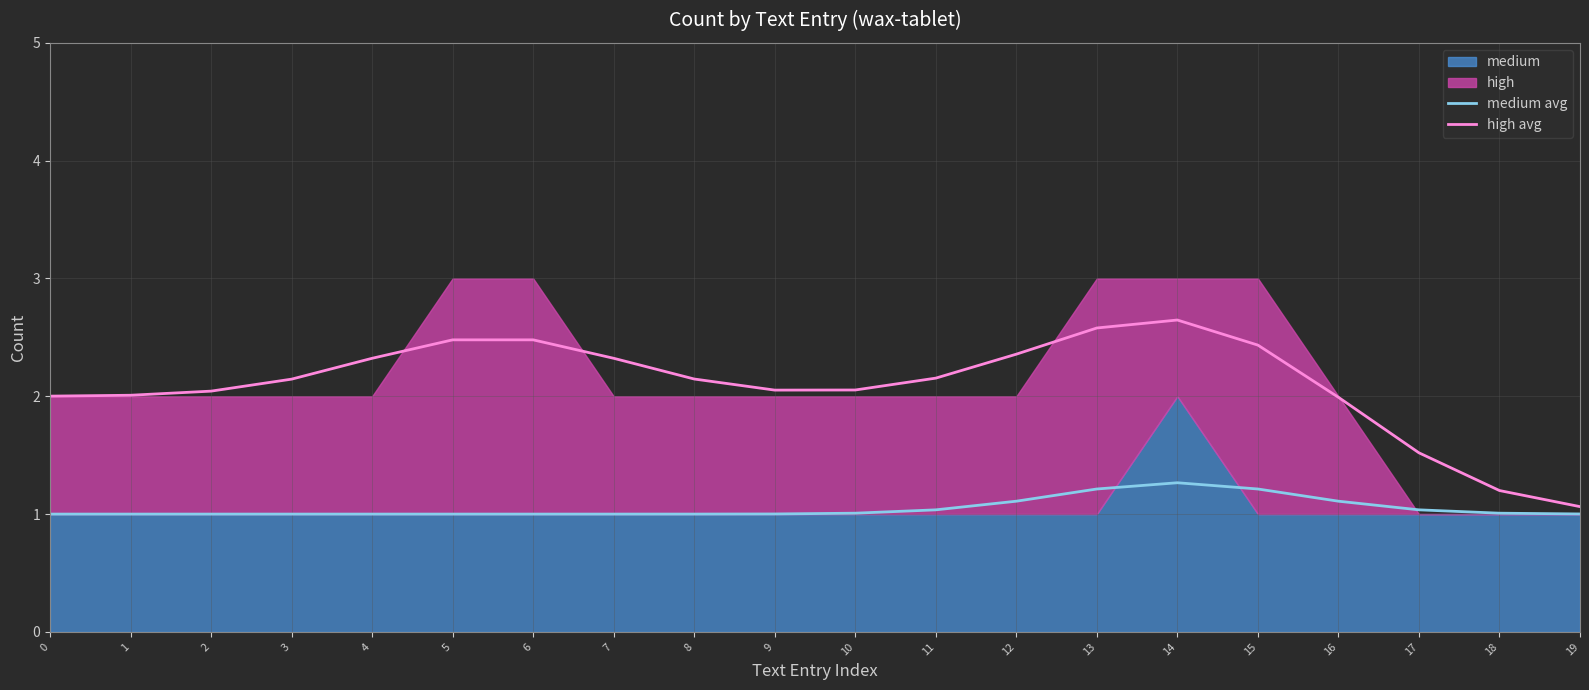

What is the maximum value shown in the chart?

2.6